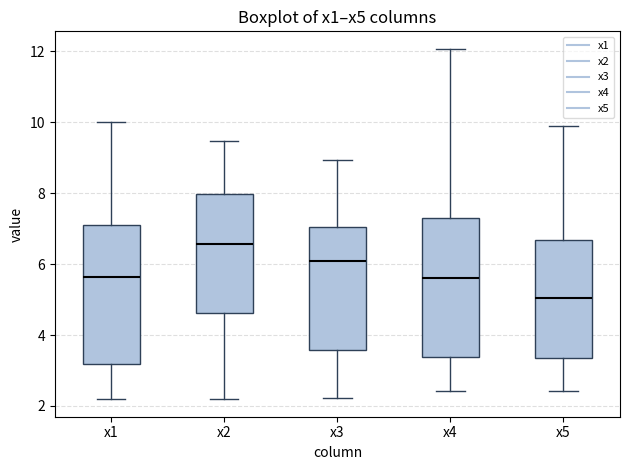

Which box's median line is the highest?

x2